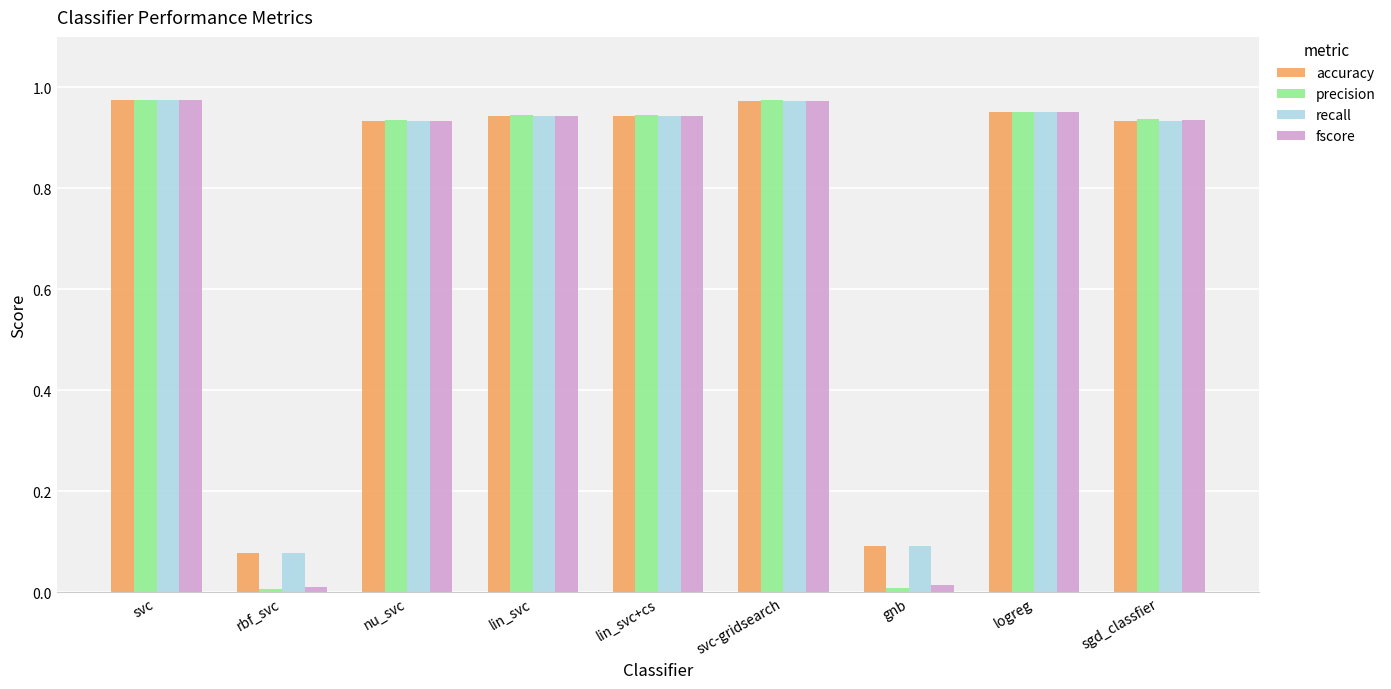

What are all the series names shown in the legend?

accuracy, precision, recall, fscore